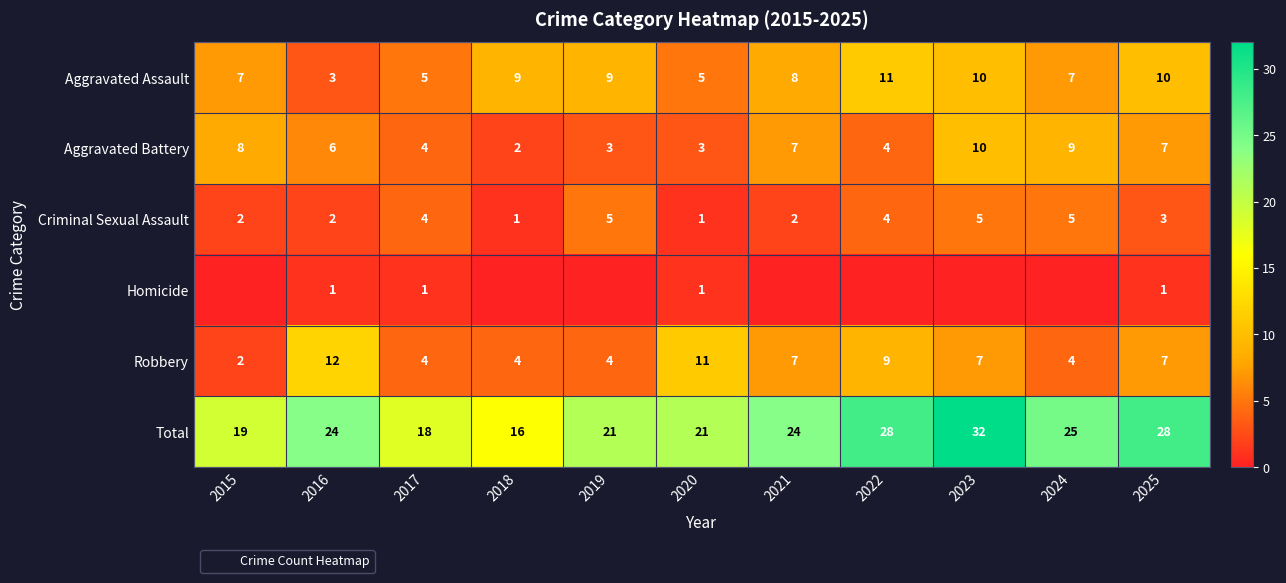

What is the difference between the highest and lowest values at 2017?

17